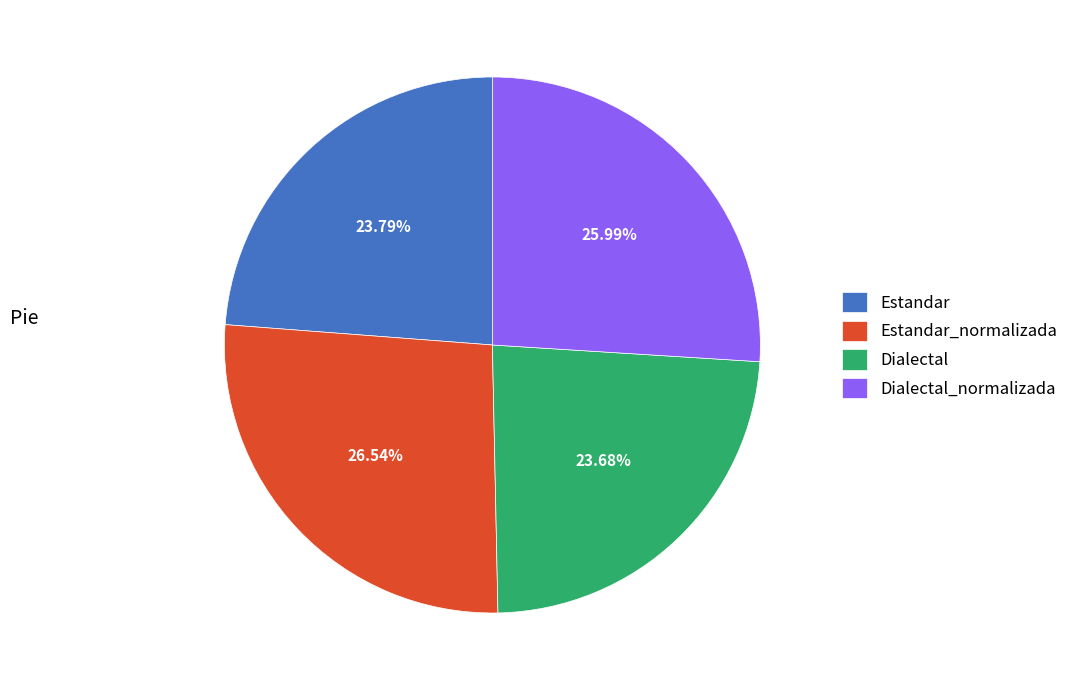

Between Dialectal_normalizada and Estandar, which is larger?

Dialectal_normalizada